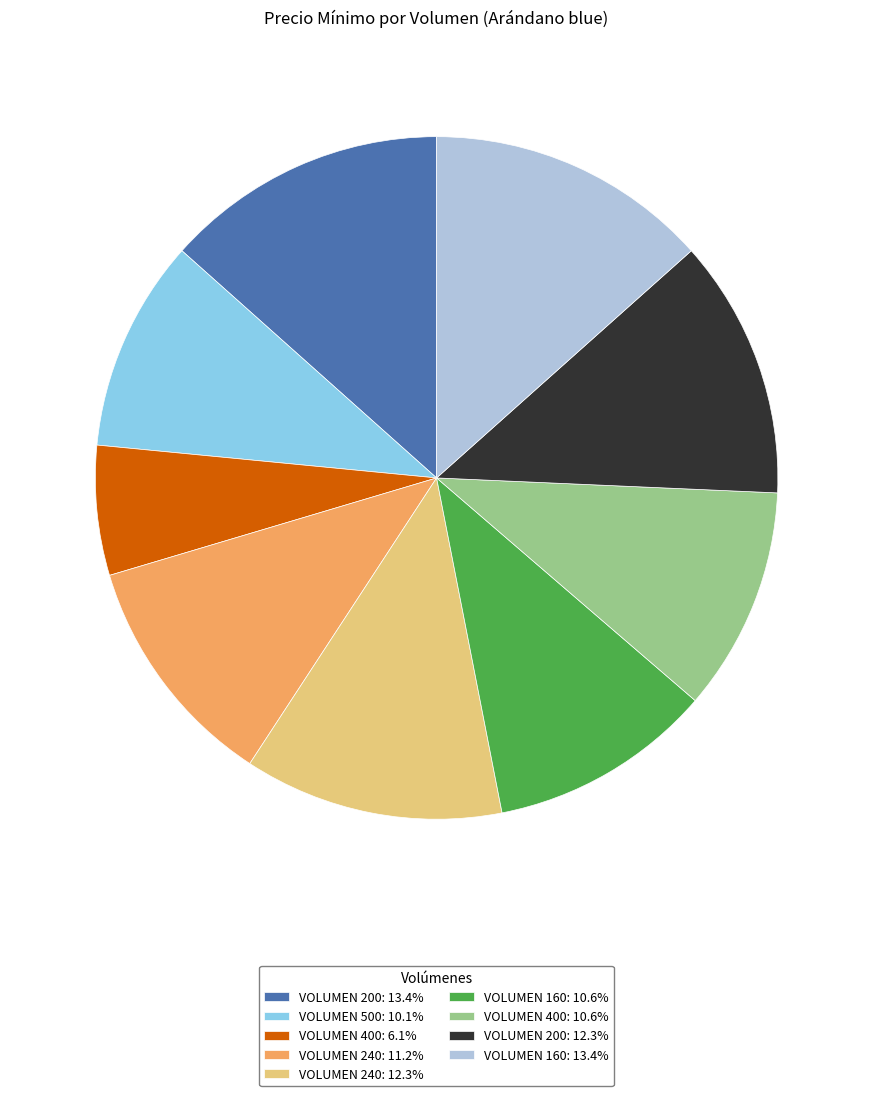

Does VOLUMEN 400: 6.1% represent more than half of the total?

No